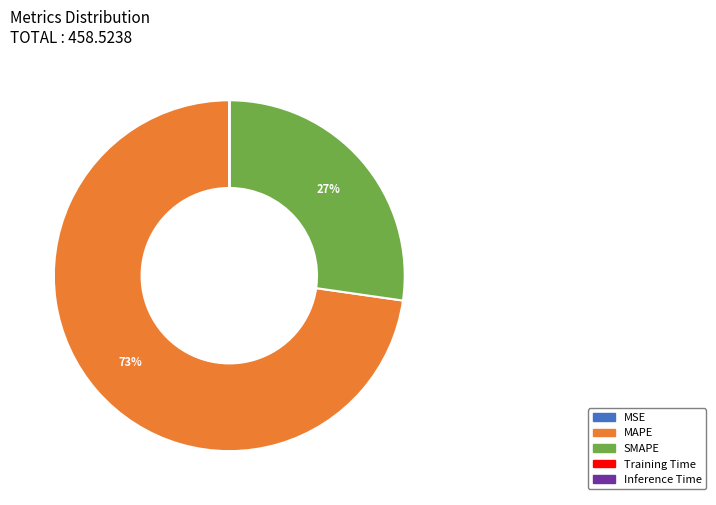

Which slice represents more than half of the pie?

MAPE